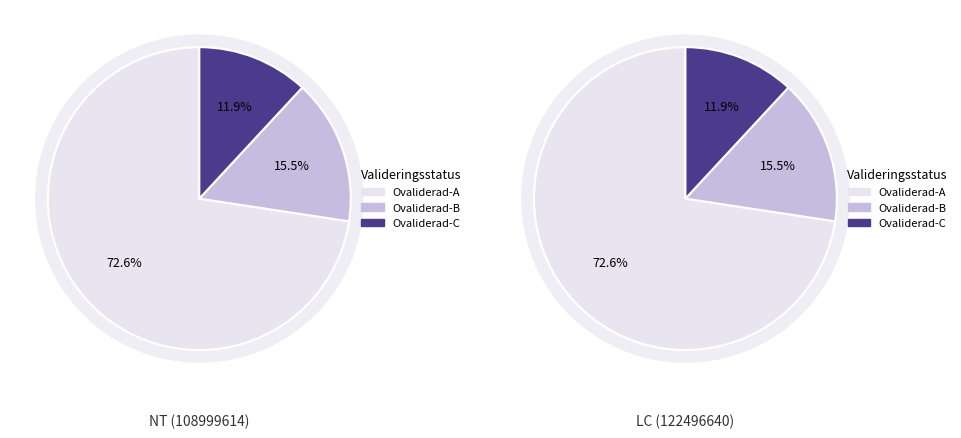

Which has a higher value, 122496640 or 108999614?

122496640